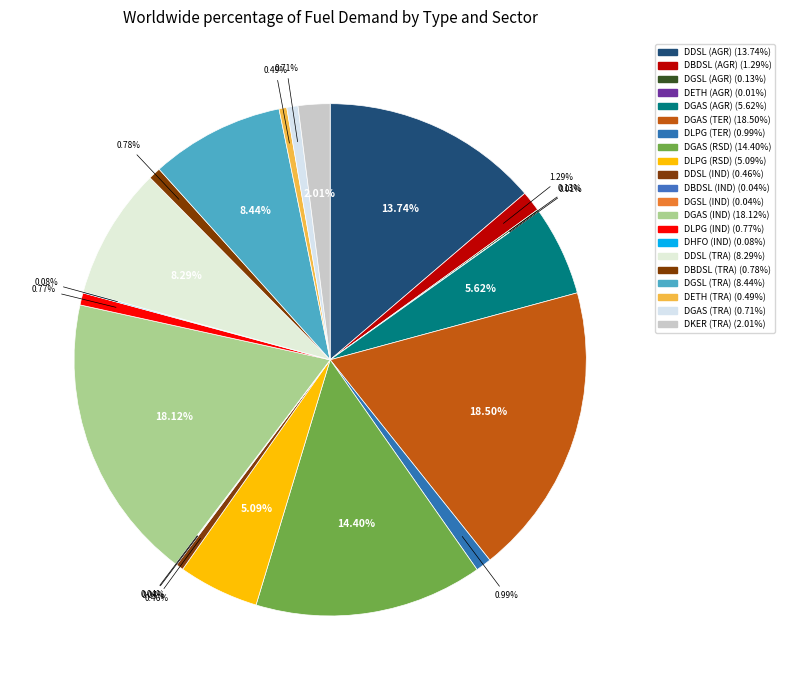

Which slice is the smallest?

DETH (AGR)